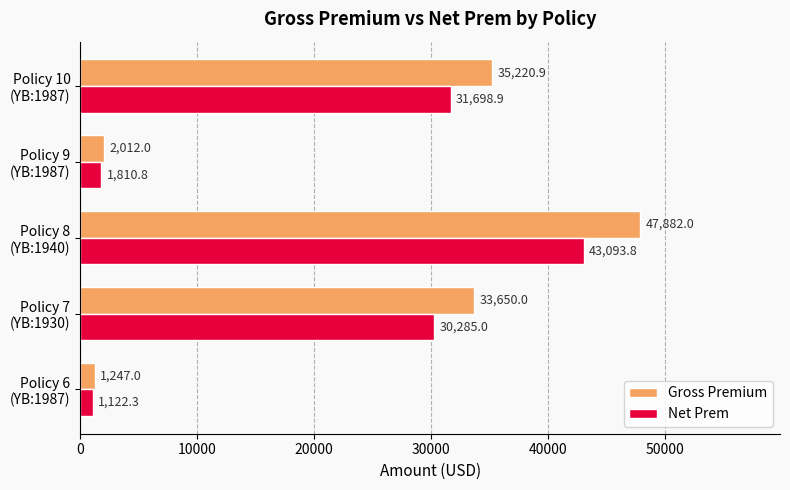

List the series in order of their overall mean, lowest first.

Net Prem, Gross Premium